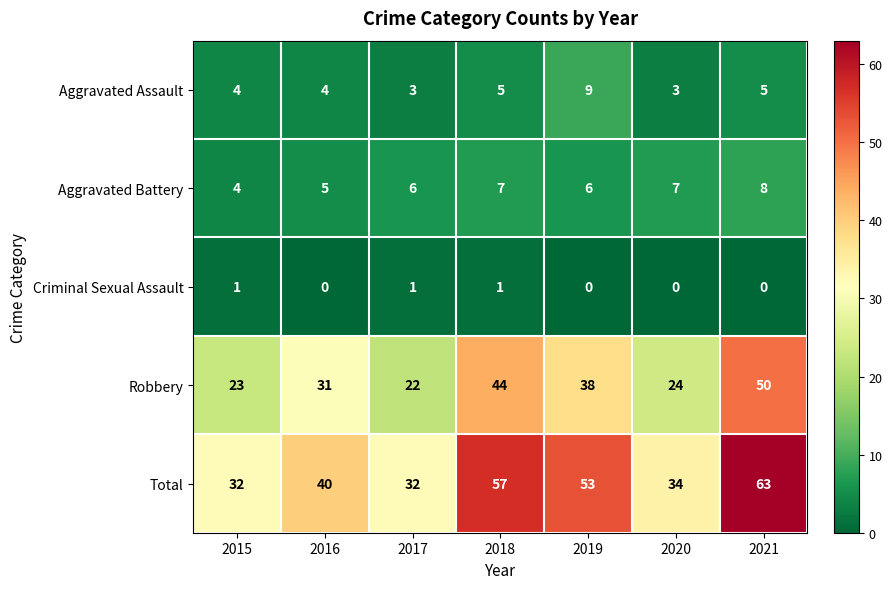

At how many categories does at least one series exceed 14?

7